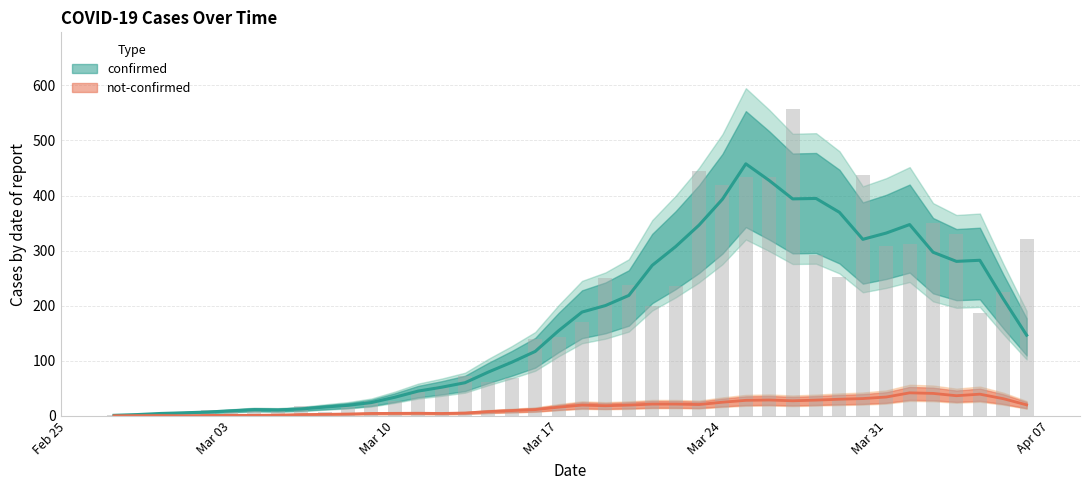

Reading left to right, transcribe all the data shown in this chart.

2	3	1	7	10	8	10	12	18	7	17	27	28	43	55	73	62	69	140	144	171	250	238	199	236	444	420	433	434	557	293	253	437	308	312	350	330	186	225	322